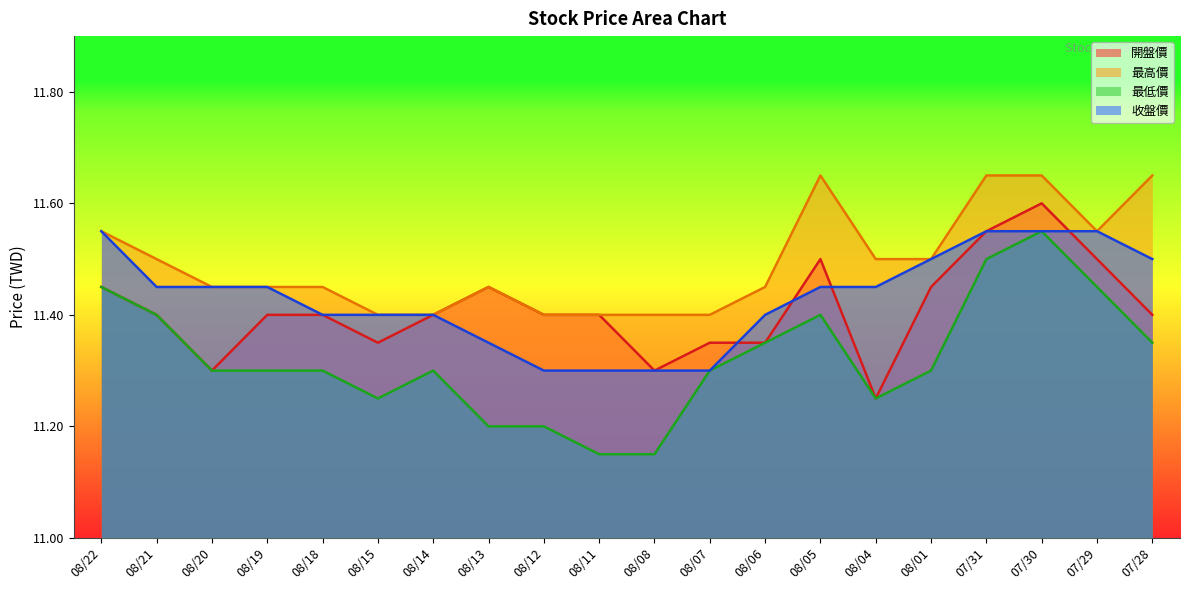

What are all the series names shown in the legend?

開盤價, 最高價, 最低價, 收盤價